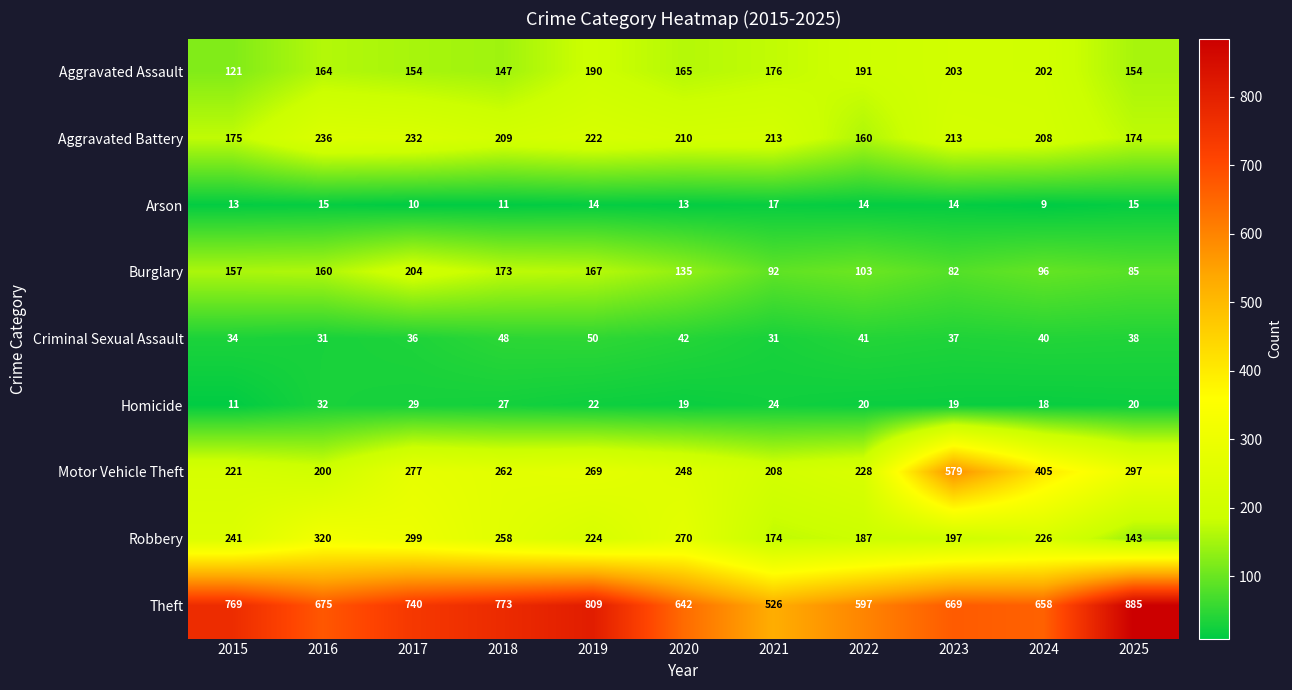

What is the difference between the highest and lowest values at 2018?

762